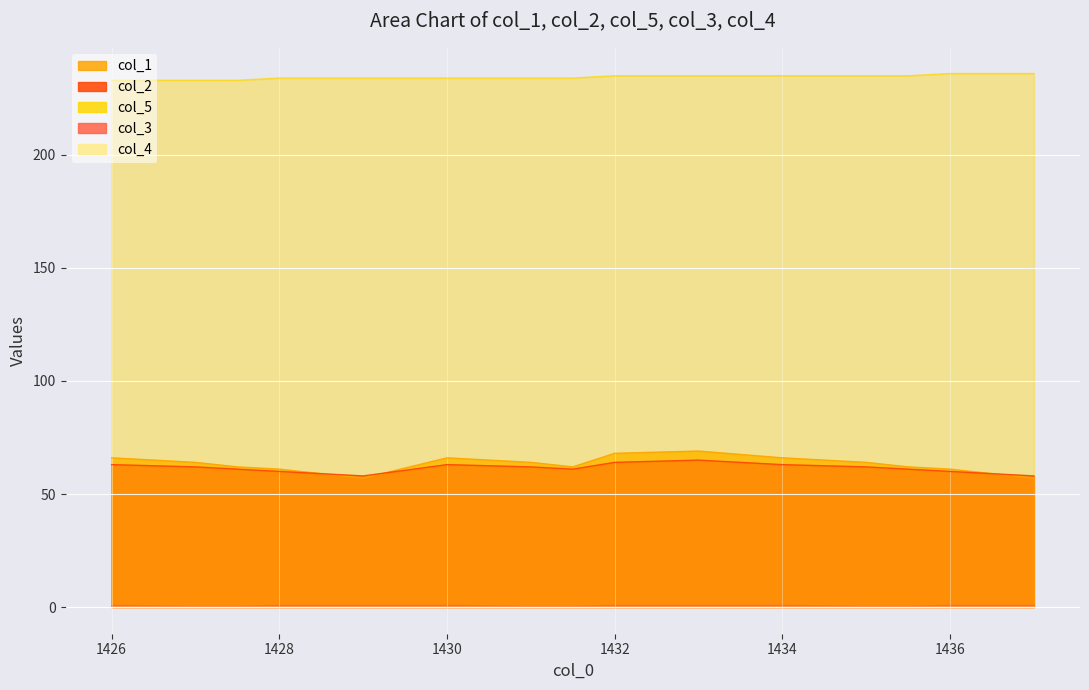

Between 1436.0 and 1427.5, which is larger?

1427.5